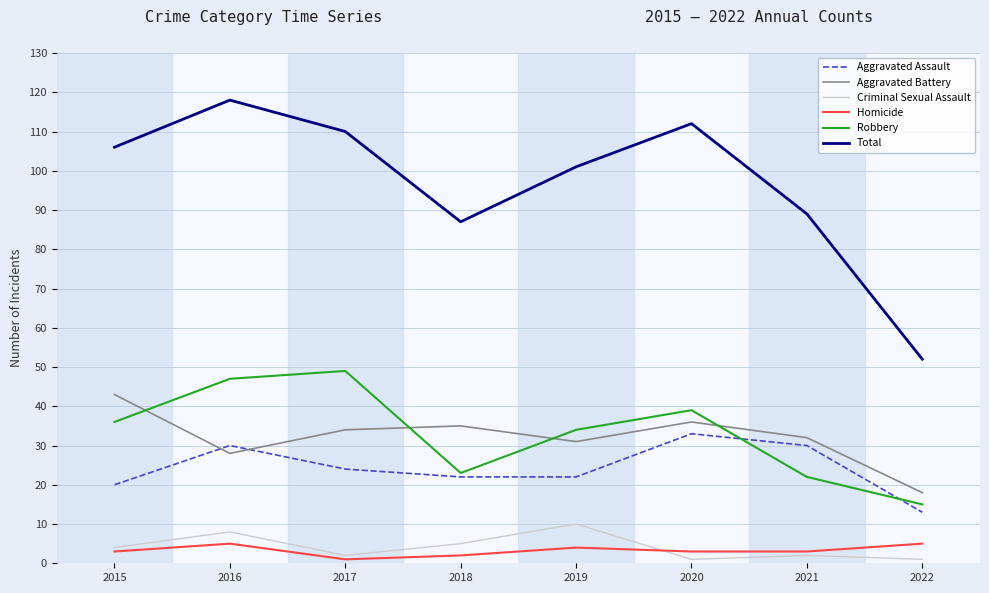

True or false: Aggravated Battery and Robbery cross at least once.

True